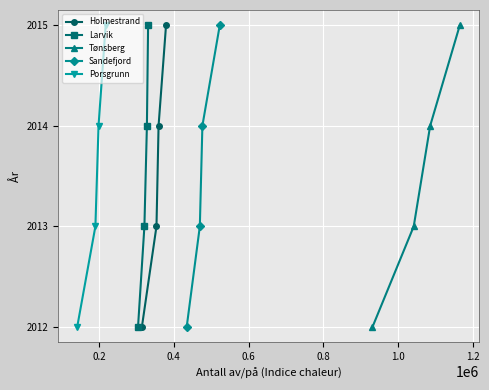

True or false: Holmestrand has more than 2 points higher than both neighbors.

False